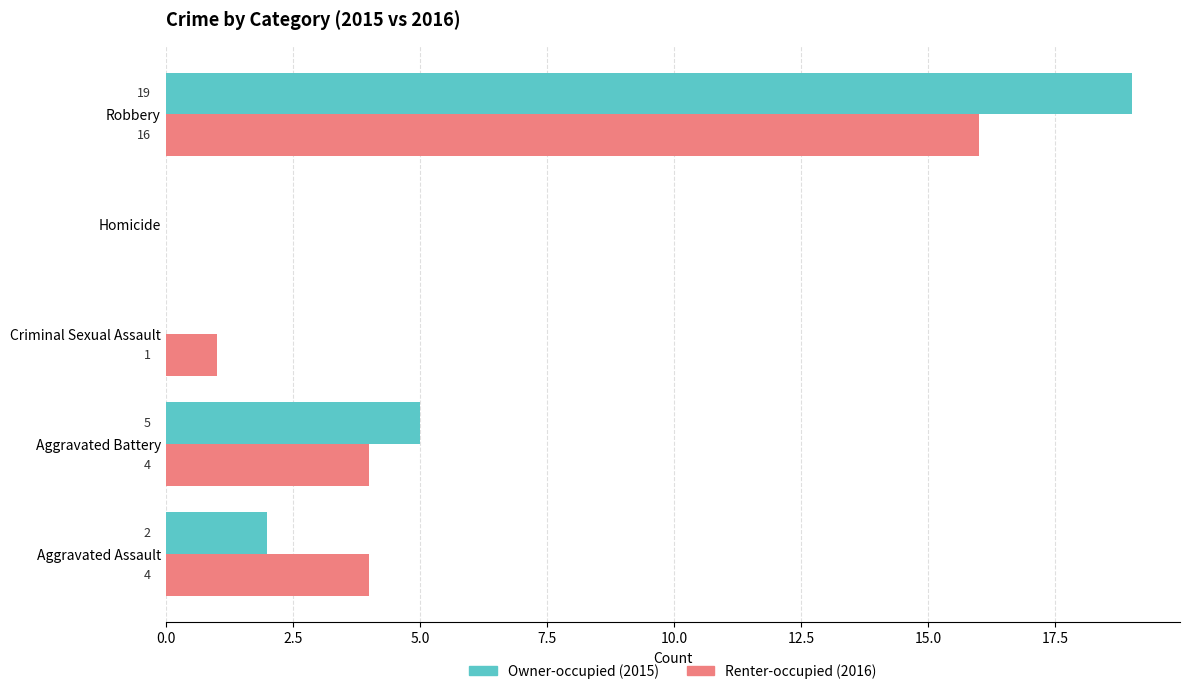

At which category is the sum across all series the highest?

Robbery